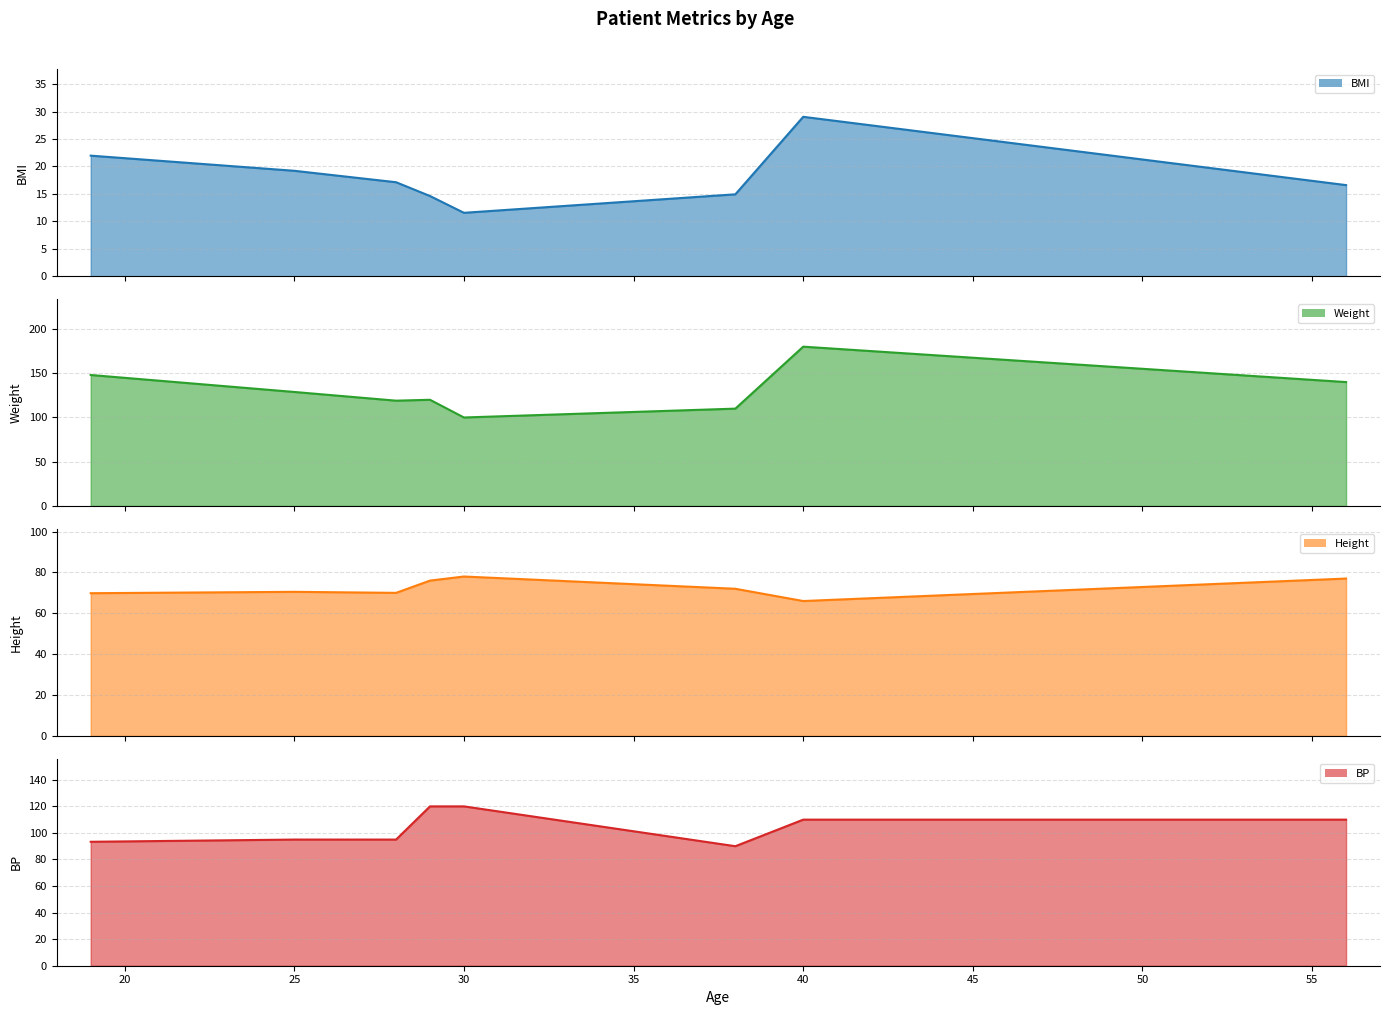

Reading right to left, extract all data points from this chart.

BMI: 16.6	29.1	14.9	11.6	14.6	14.9	14.9	17.2	21.5	18.0	16.2	24.7	20.1	10.9	25.4	19.8	32.9	17.3	15.8	21.6	24.3
Weight: 140.0	180.0	110.0	100.0	120.0	113.0	113.0	100.0	150.0	160.0	113.0	110.0	140.0	120.0	130.0	134.0	180.0	150.0	130.0	134.0	160.0
Height: 77.0	66.0	72.0	78.0	76.0	73.0	73.0	64.0	70.0	79.0	70.0	56.0	70.0	88.0	60.0	69.0	62.0	78.0	76.0	66.0	68.0
BP: 110.0	110.0	90.0	120.0	120.0	80.0	80.0	120.0	100.0	80.0	80.0	90.0	110.0	120.0	90.0	90.0	110.0	100.0	90.0	90.0	80.0